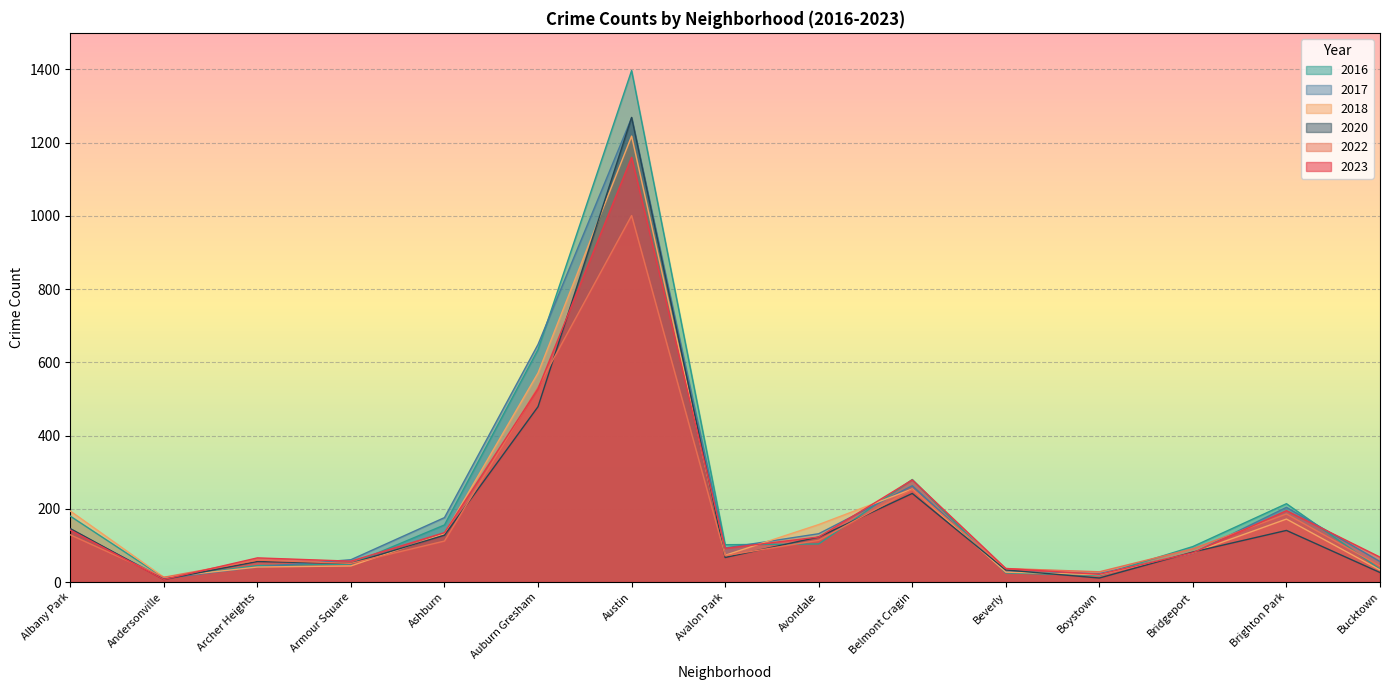

Reading left to right, transcribe all the data shown in this chart.

2023: 142	7	66	57	135	528	1160	92	123	279	37	21	80	195	68
2018: 194	13	41	44	132	571	1218	73	157	254	27	20	80	172	33
2016: 180	12	45	49	156	635	1397	102	104	280	25	18	97	214	35
2017: 143	10	41	61	176	649	1268	93	132	263	28	23	79	204	56
2022: 129	13	60	51	112	532	1001	72	114	253	37	28	91	186	44
2020: 146	7	56	51	128	479	1269	67	123	242	33	11	82	141	26